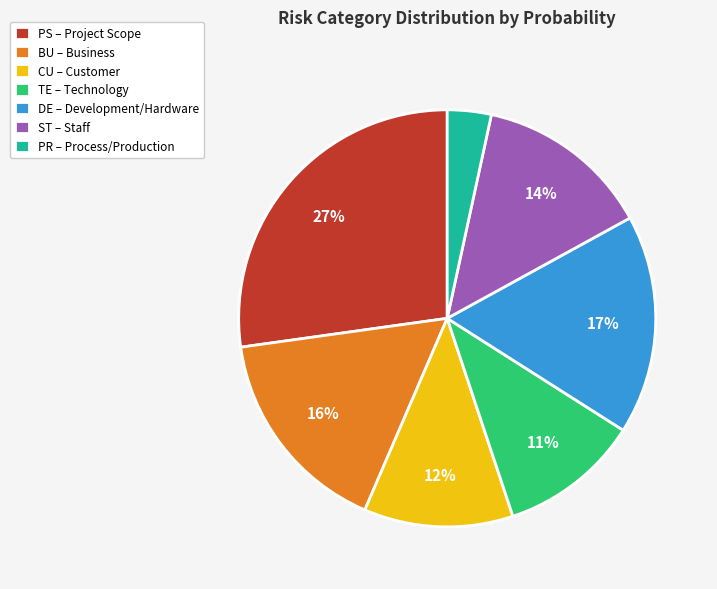

Does CU account for over 50% of the chart?

No